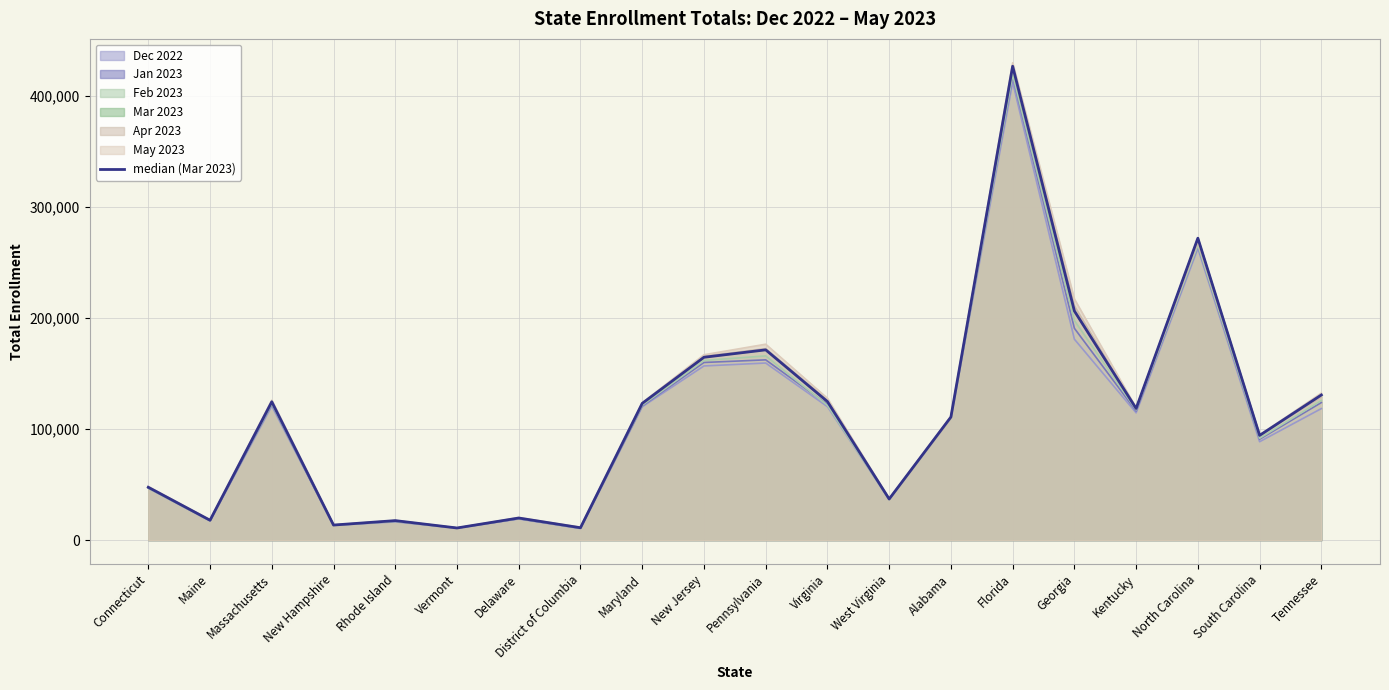

What is the change in value from Kentucky to South Carolina?

-24268